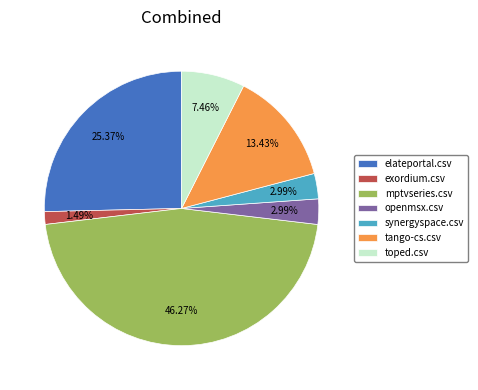

What percentage is the mptvseries.csv slice, to the nearest percent?

46%